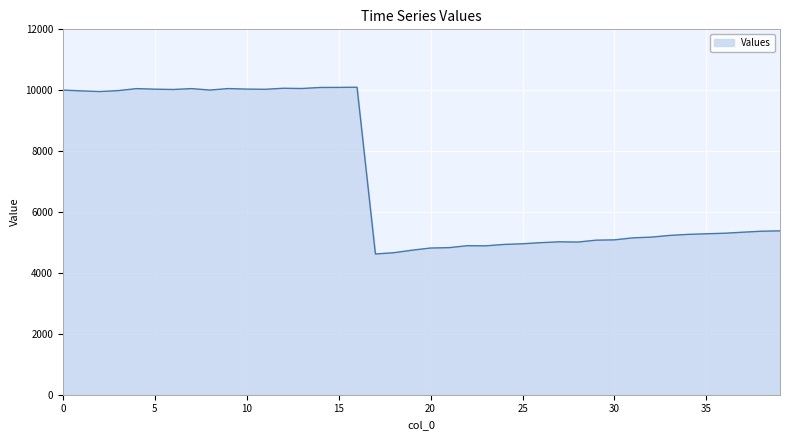

What is the greatest value displayed?

10099